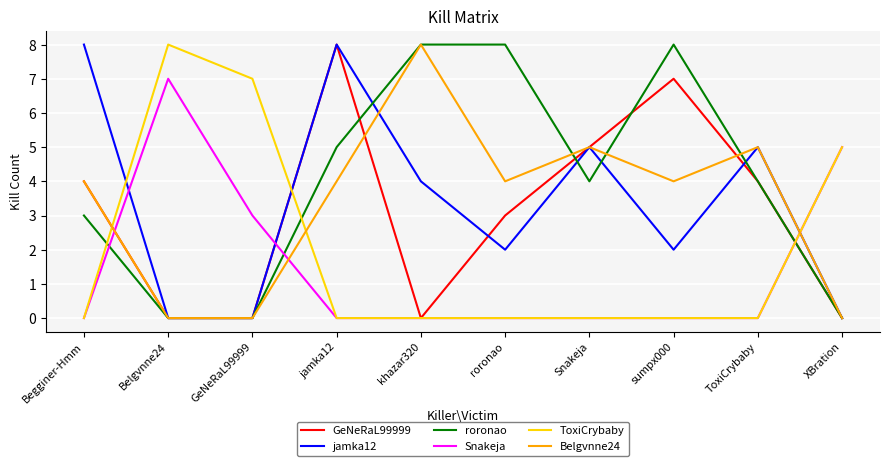

The Belgvnne24 series shows 2 at jamka12. True or false?

False